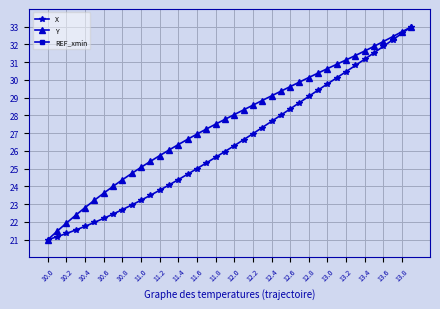

What is the difference between the second highest and minimum values in the Y series?

11.7